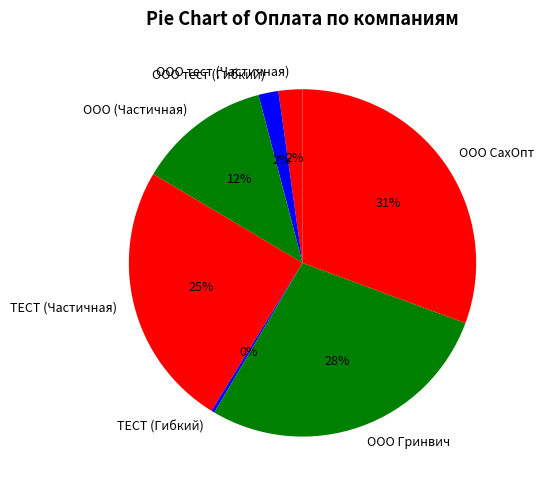

Which has a higher value, ТЕСТ (Гибкий) or ООО СахОпт?

ООО СахОпт